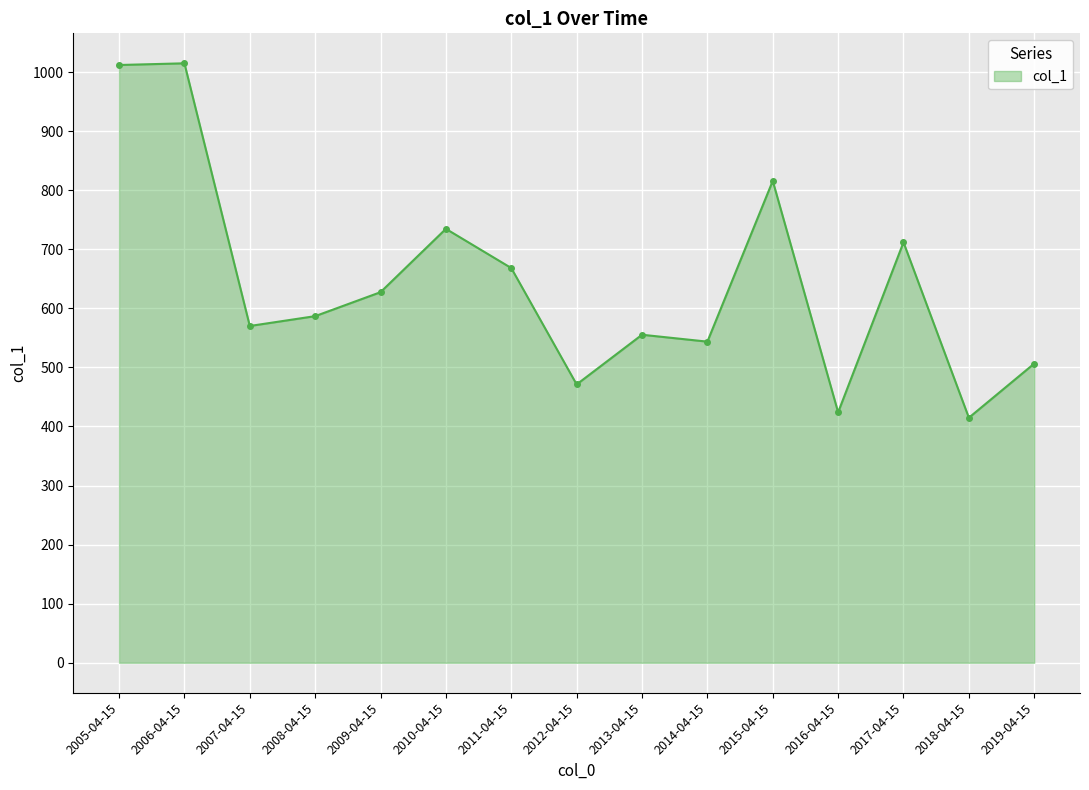

Is it true that the value at 2011-04-15 is 1145.1?

False